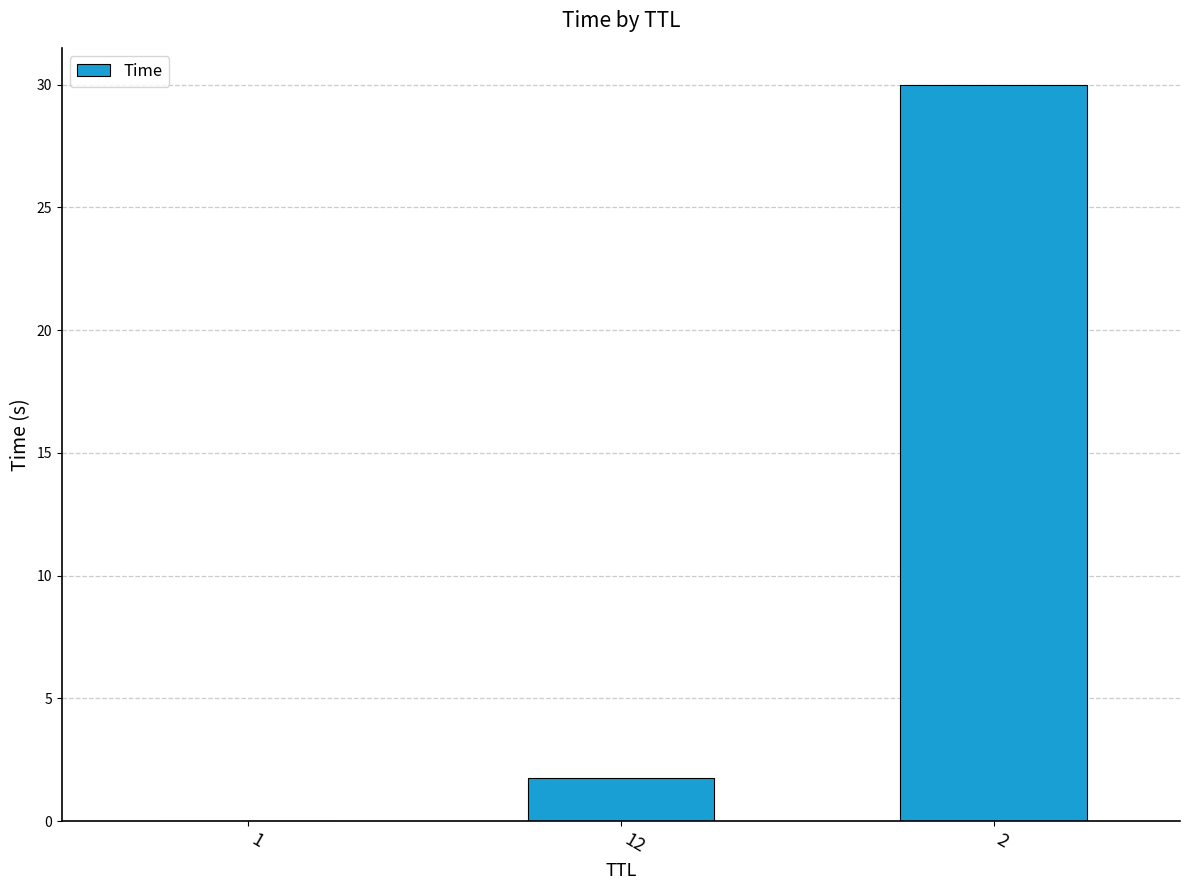

Are the bars horizontal?

No